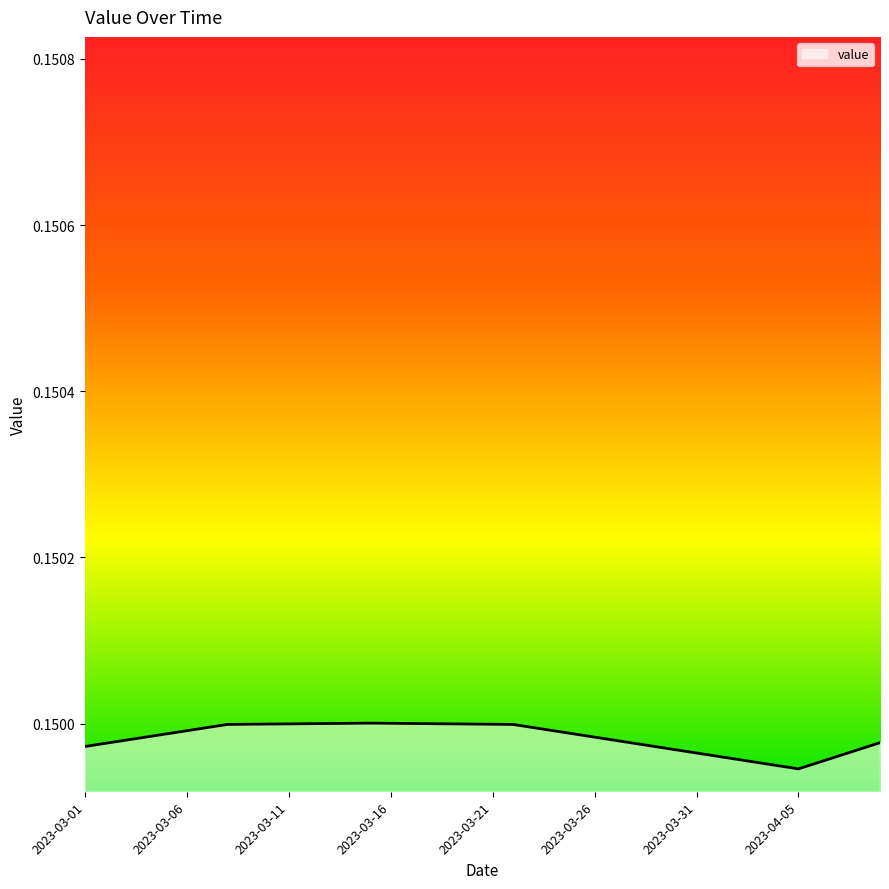

At which category does the data reach its first local valley?

2023-04-05